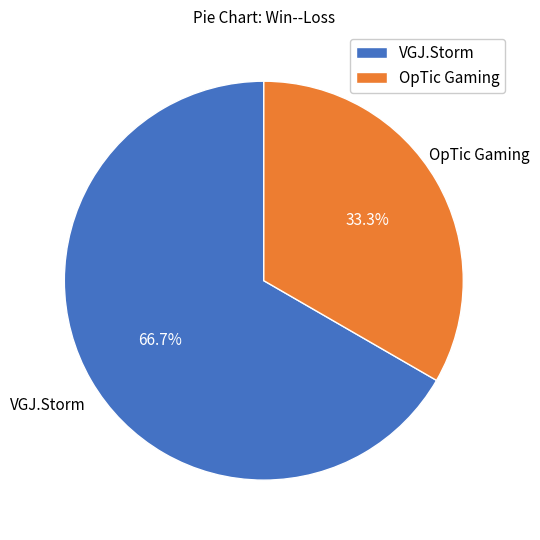

To the nearest percent, what is the average slice percentage?

50%